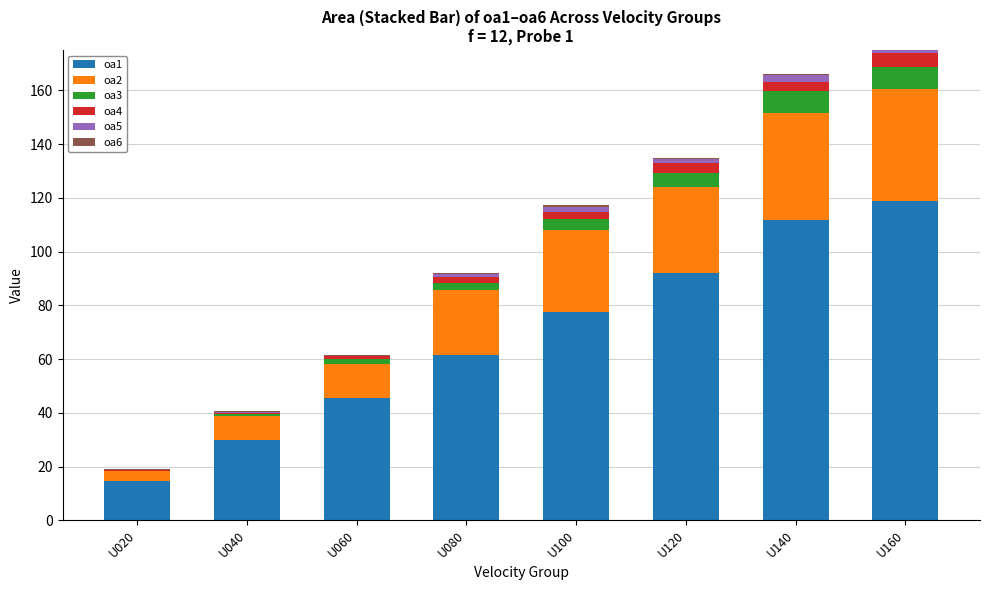

What is the sum of all oa1 values?

551.8